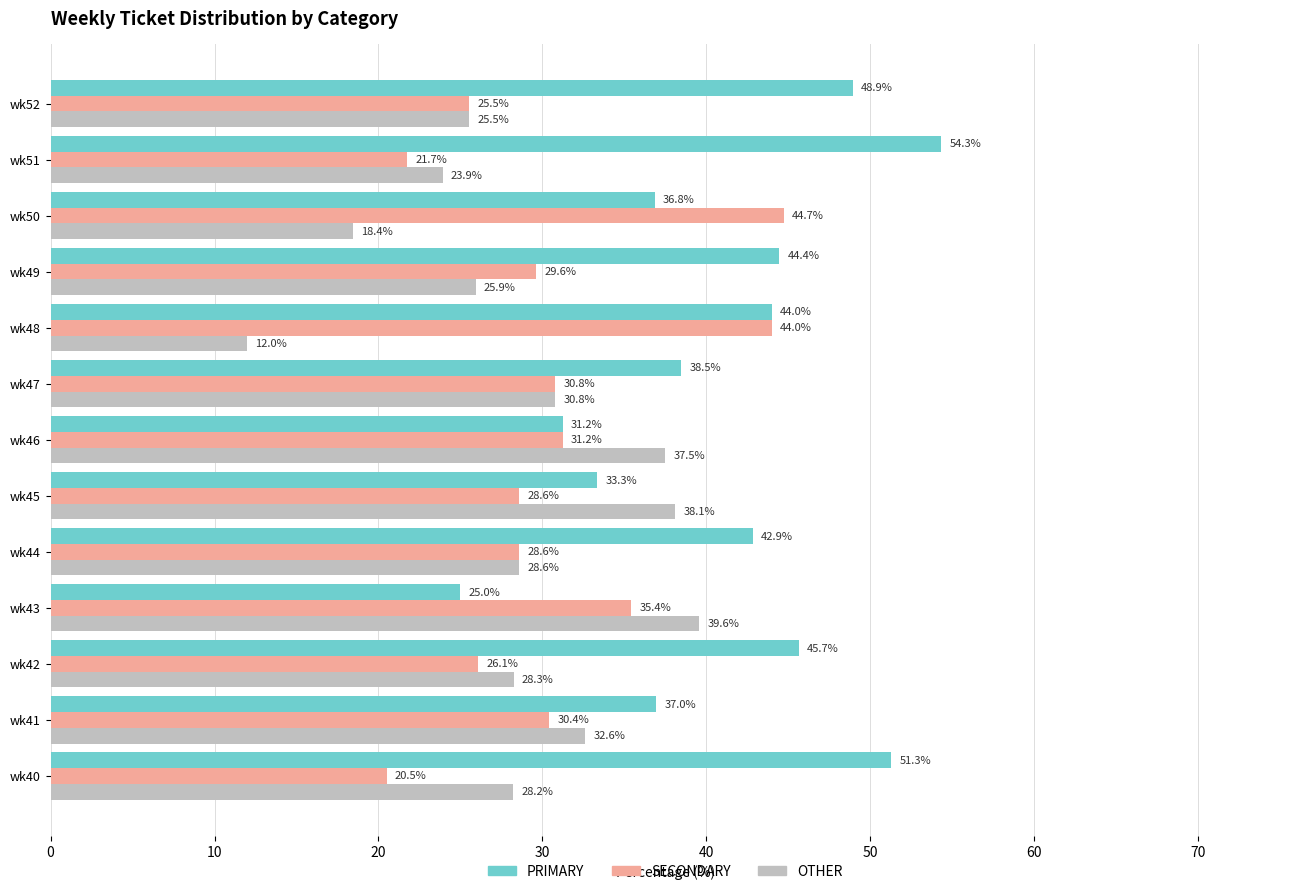

Which label corresponds to the largest value in the chart?

wk51